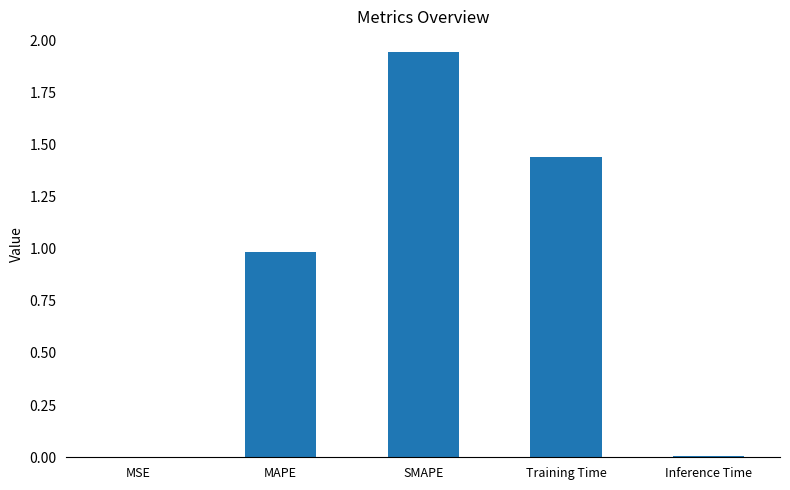

Between MSE and MAPE, which is larger?

MAPE